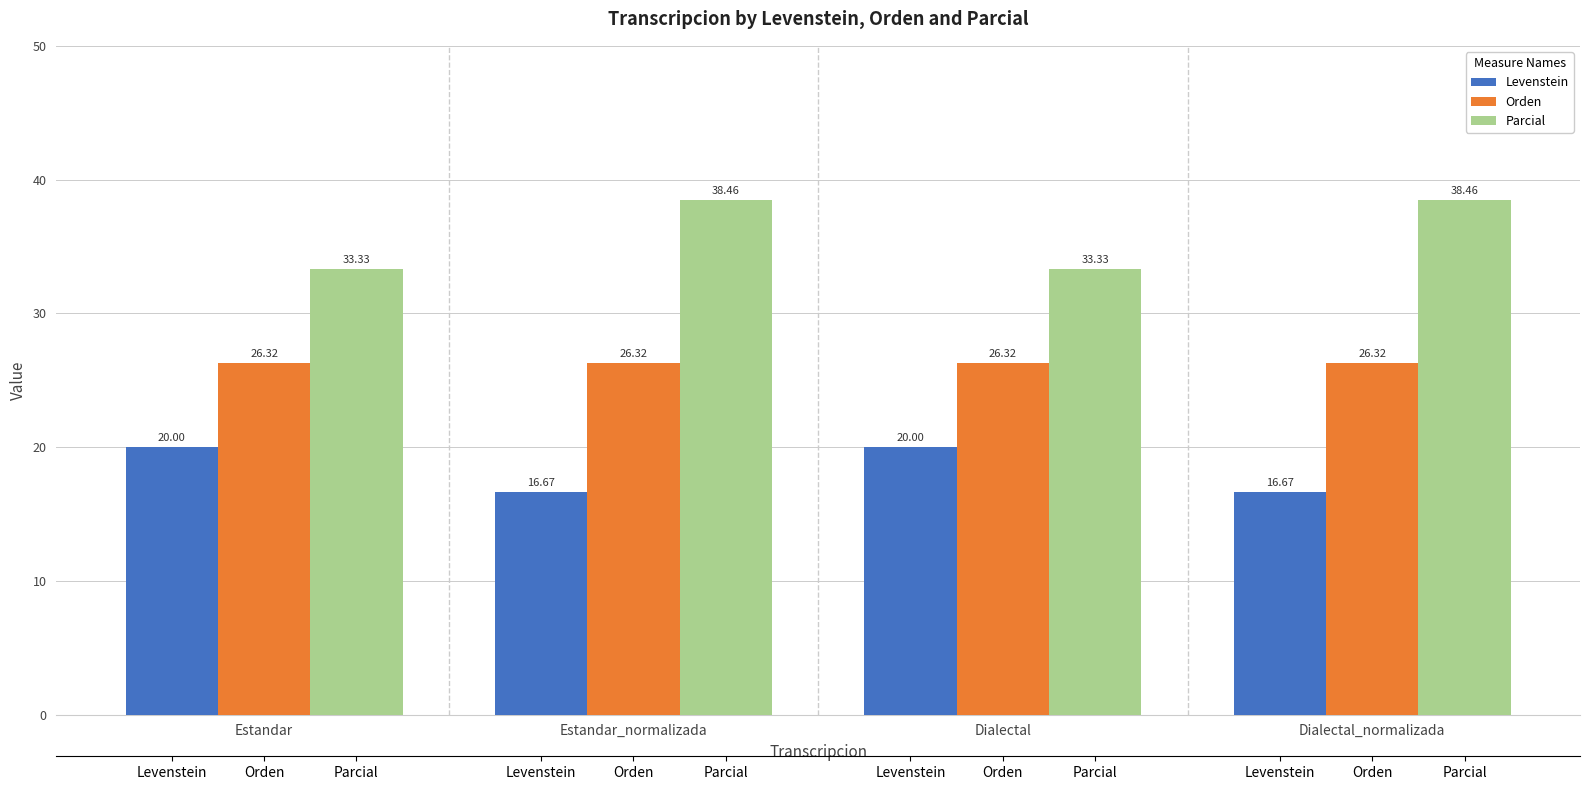

What is the spread (max minus min) of values at Dialectal?

13.3